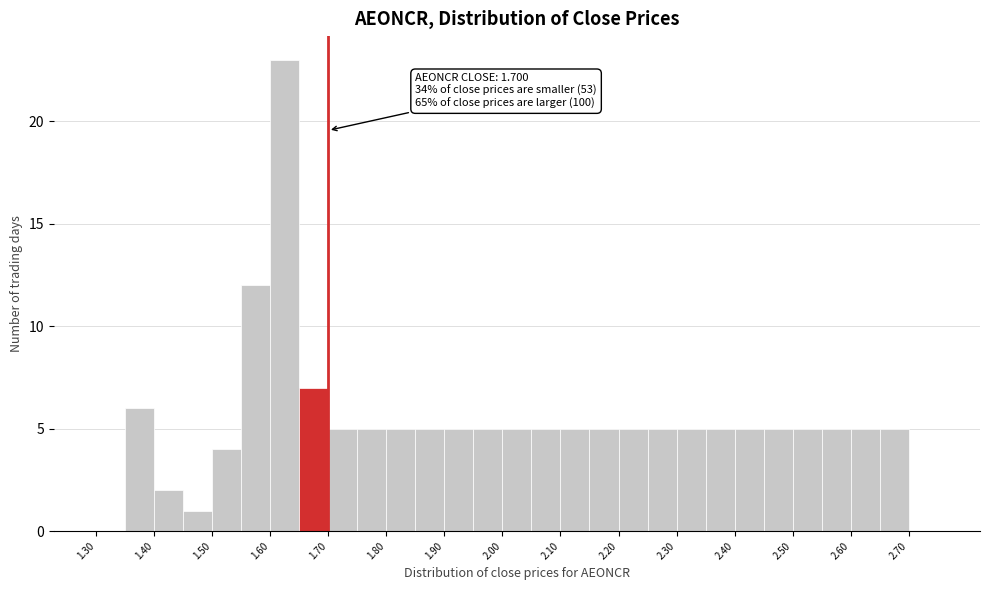

Which range on the x-axis has the tallest bar?

1.60 to 1.65